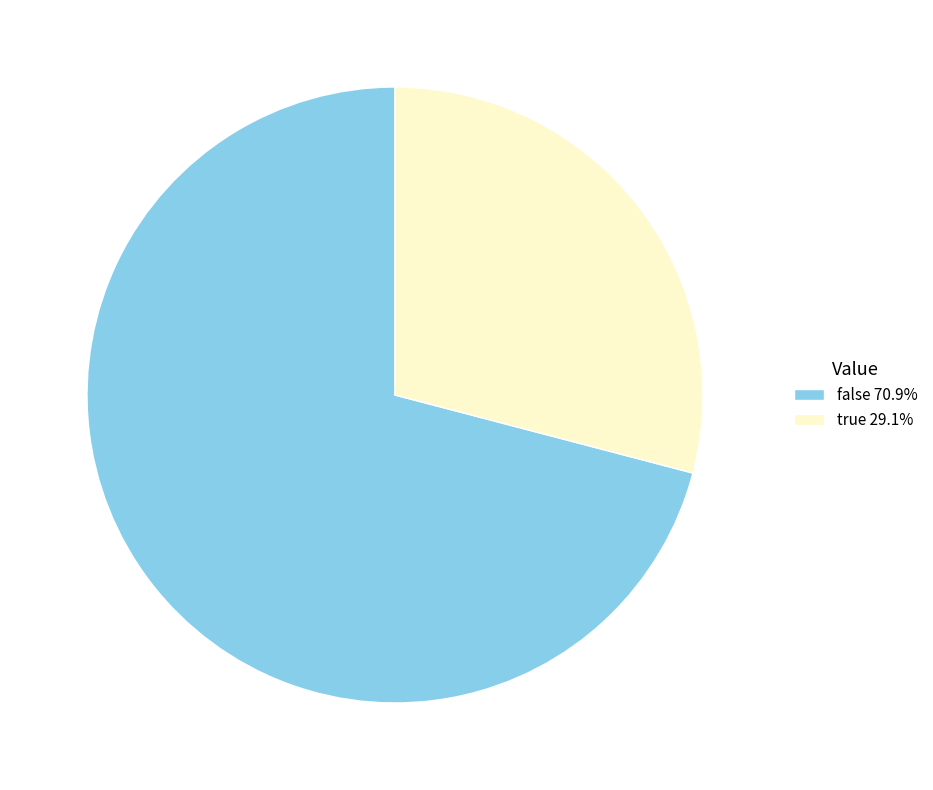

Count the number of slices in the pie.

2